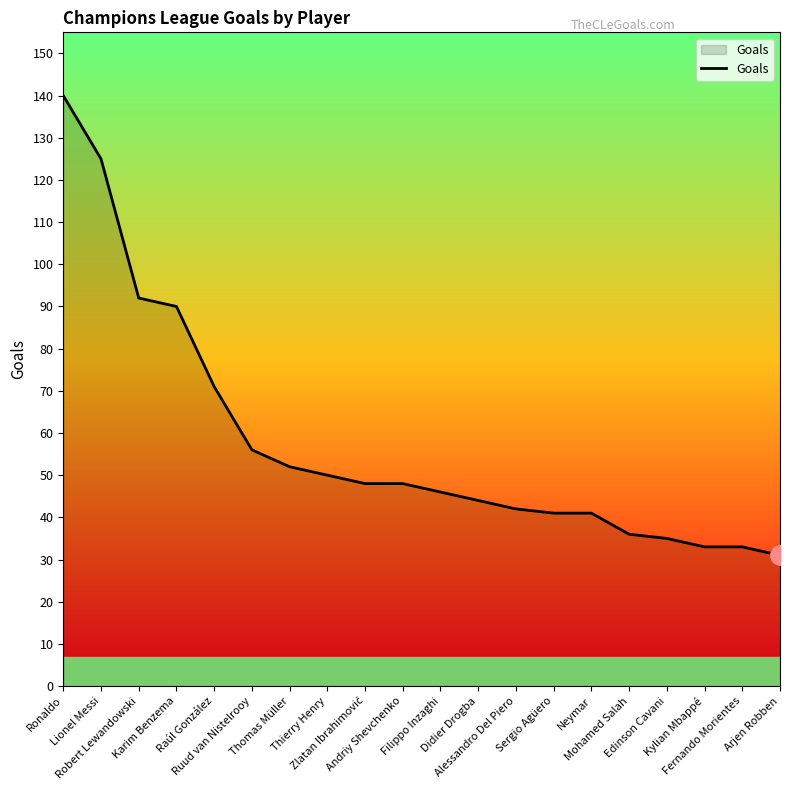

The value at Kylian Mbappé is 33. True or false?

True